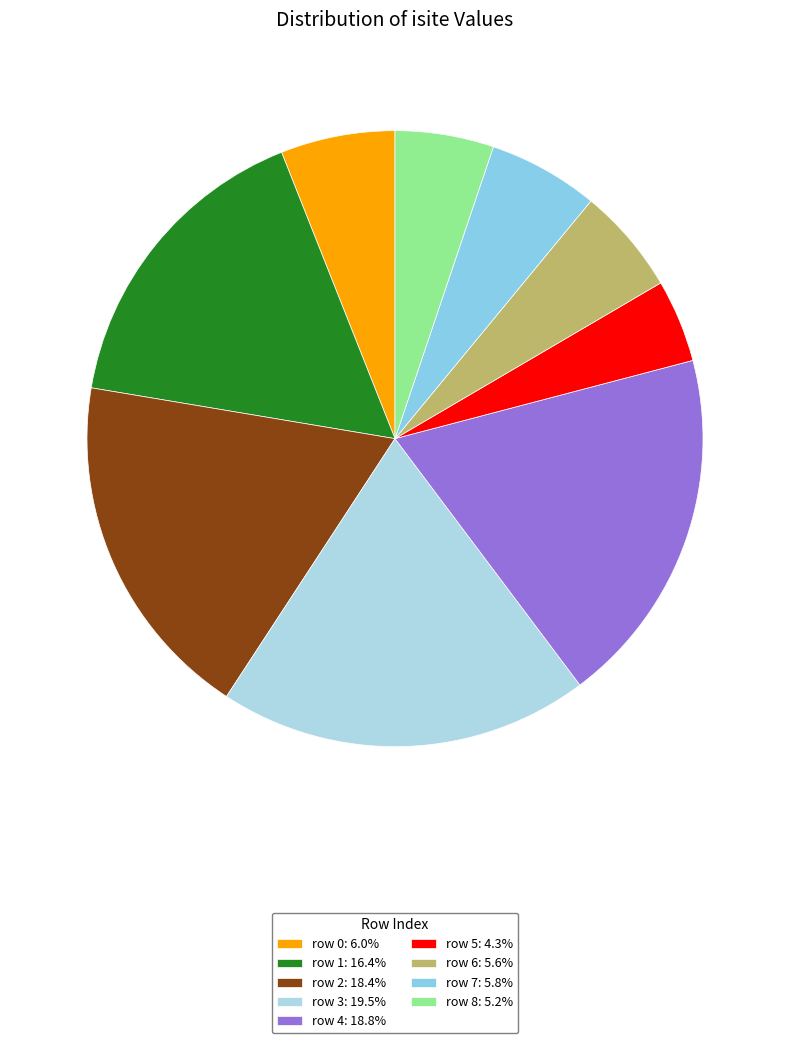

To the nearest percent, what is the average slice percentage?

11%